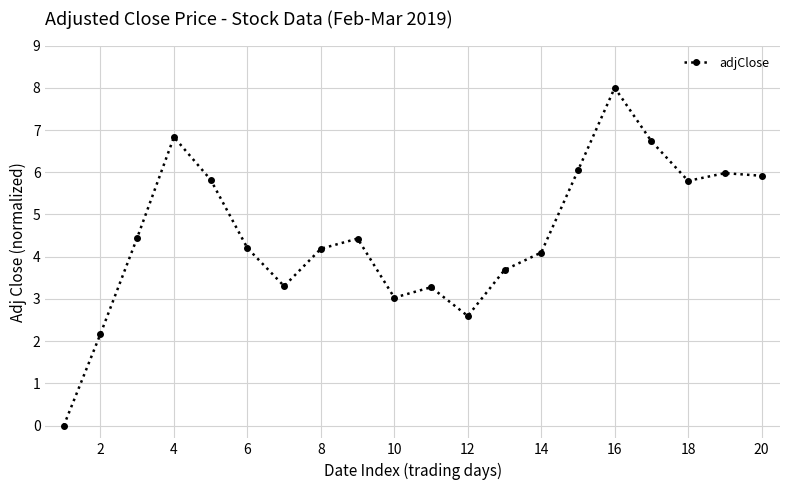

What is the maximum value shown in the chart?

8.0